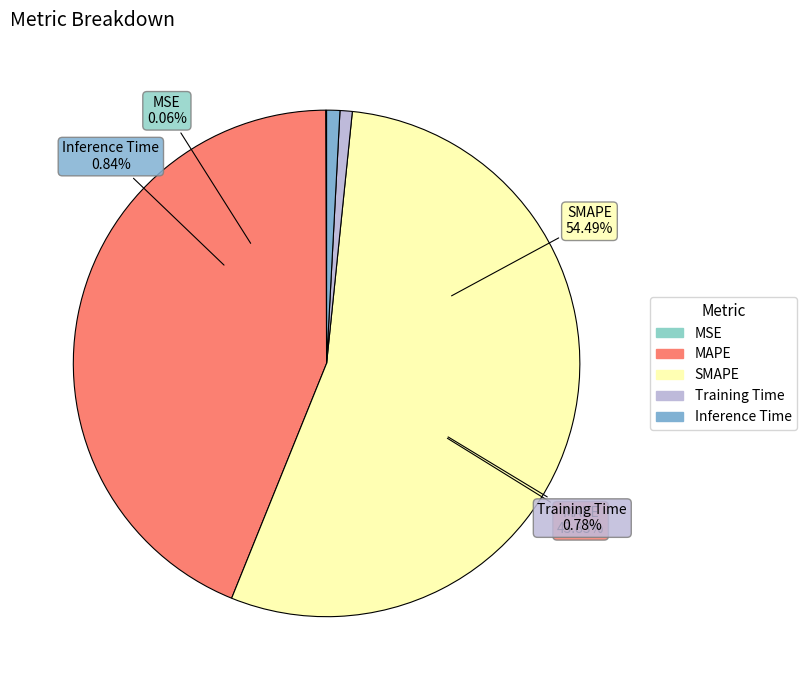

Combined, do MAPE and Training Time account for over 50%?

No